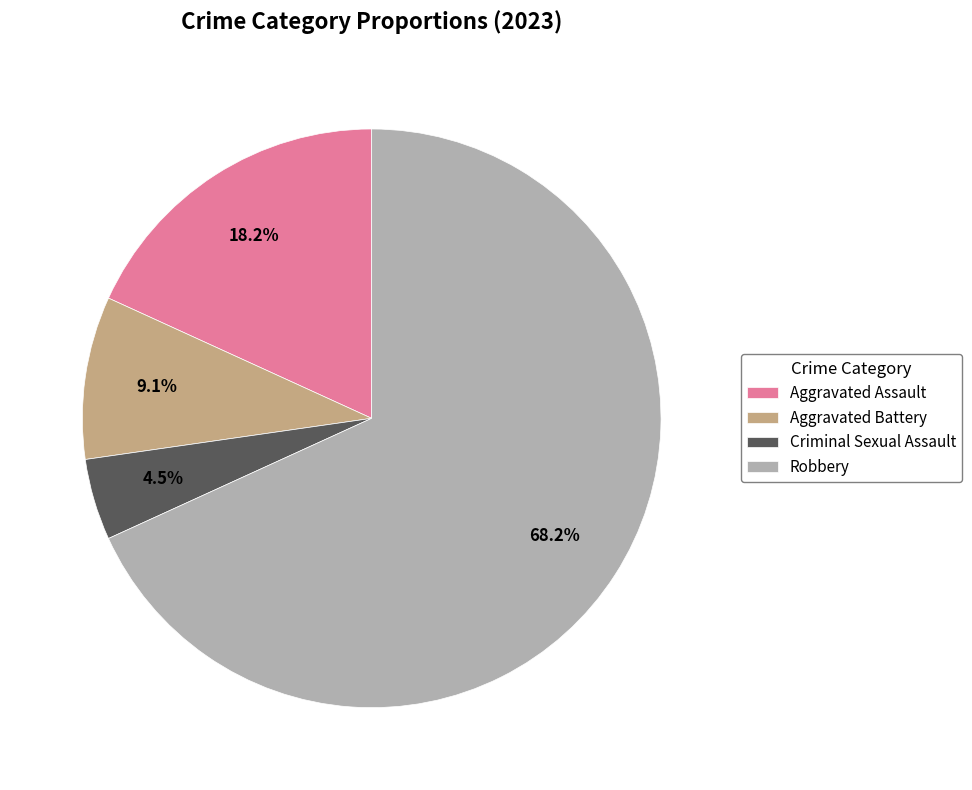

Between Criminal Sexual Assault and Aggravated Battery, which is larger?

Aggravated Battery